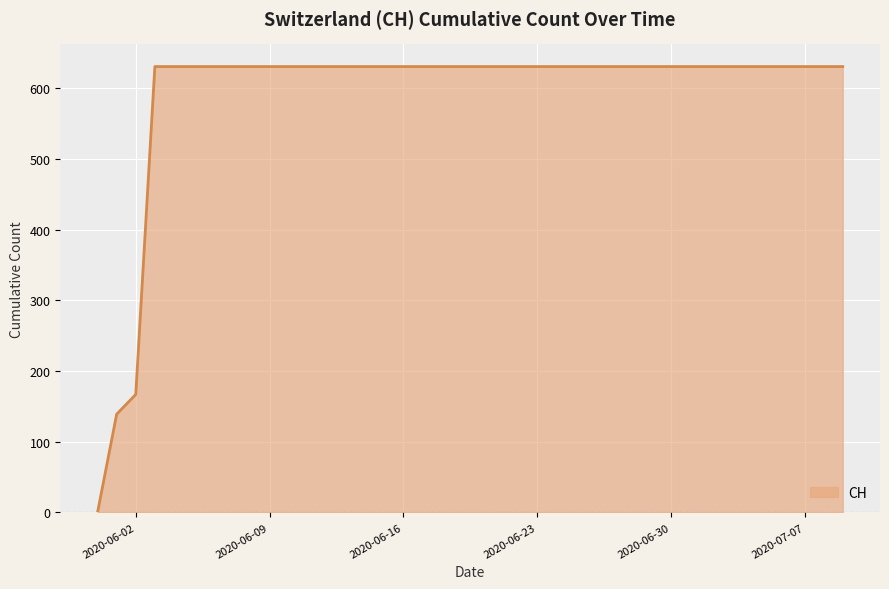

What is the difference between the maximum and minimum values?

631